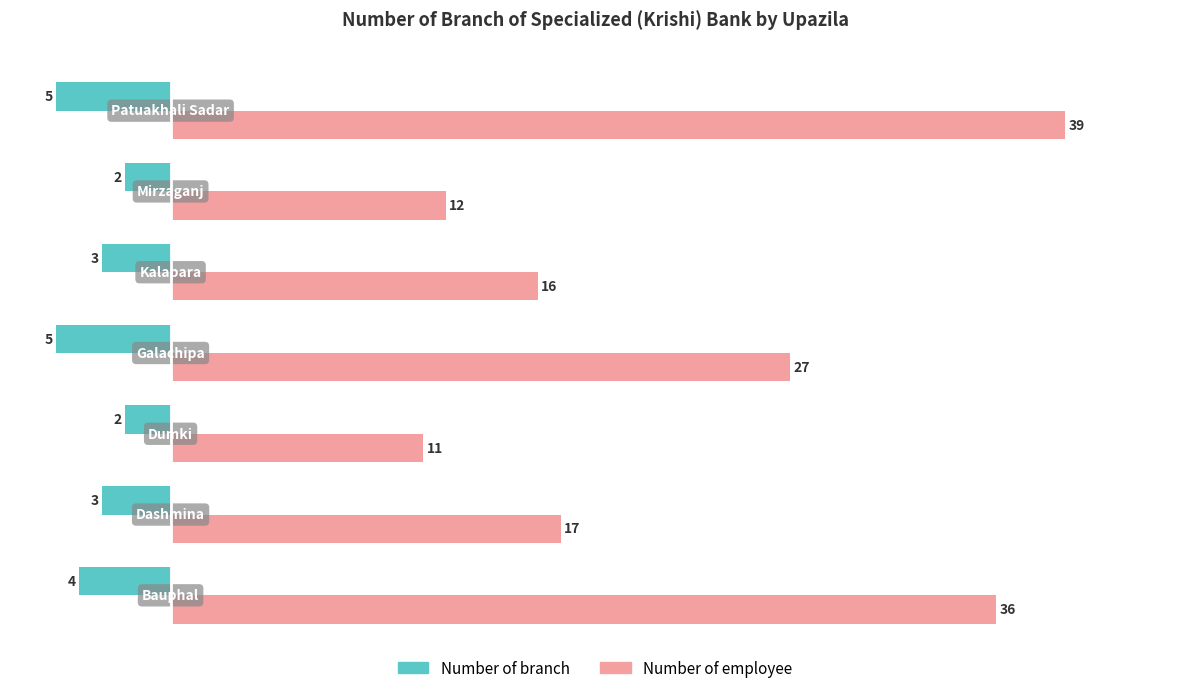

What are all the series names shown in the legend?

Number of branch, Number of employee